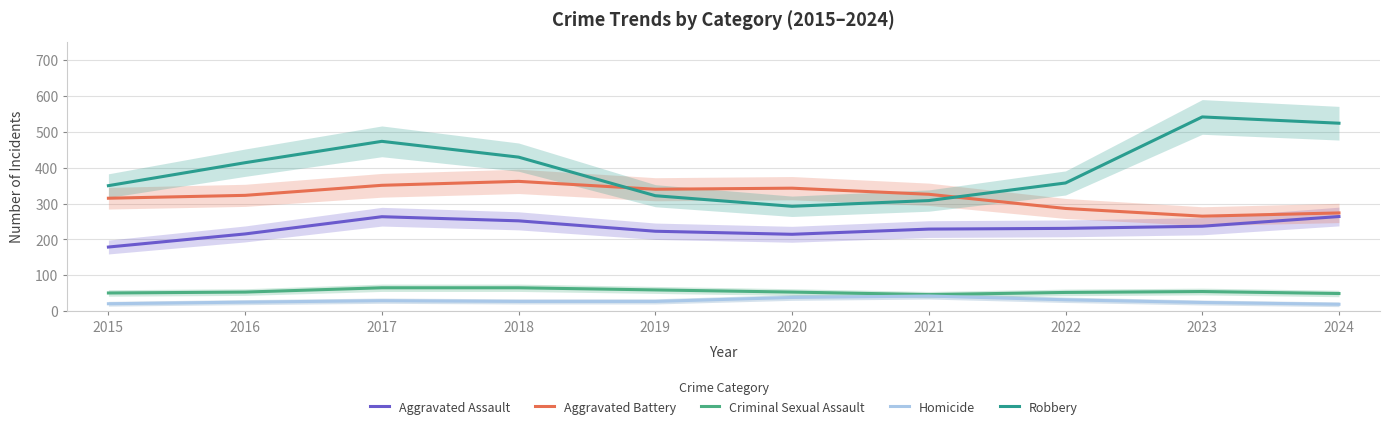

Does the chart have visible grid lines?

Yes